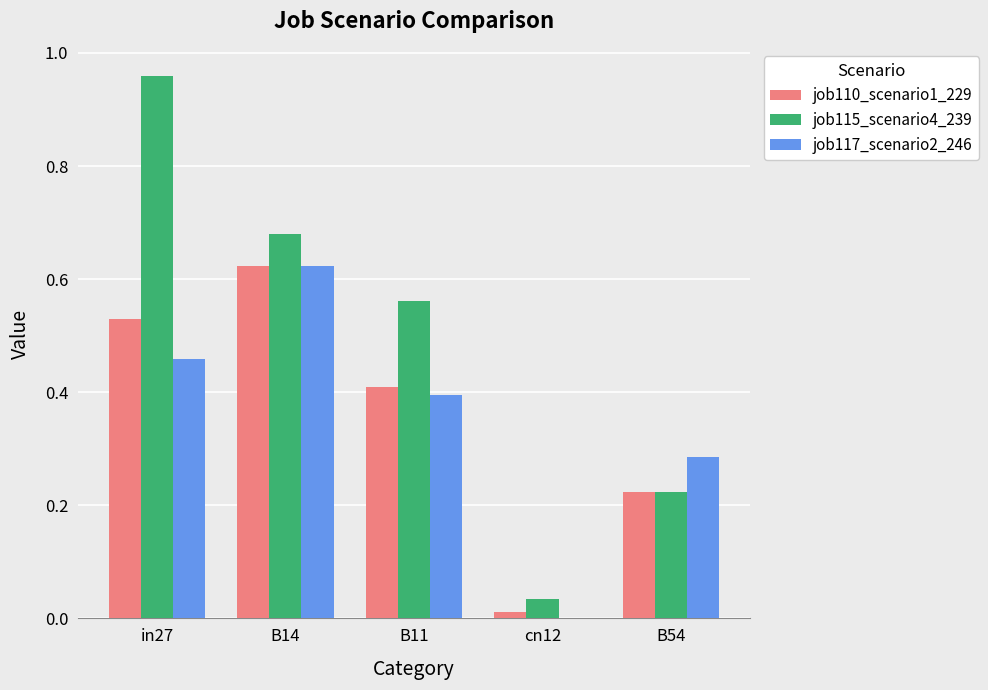

Which series has the largest total across all categories?

job115_scenario4_239